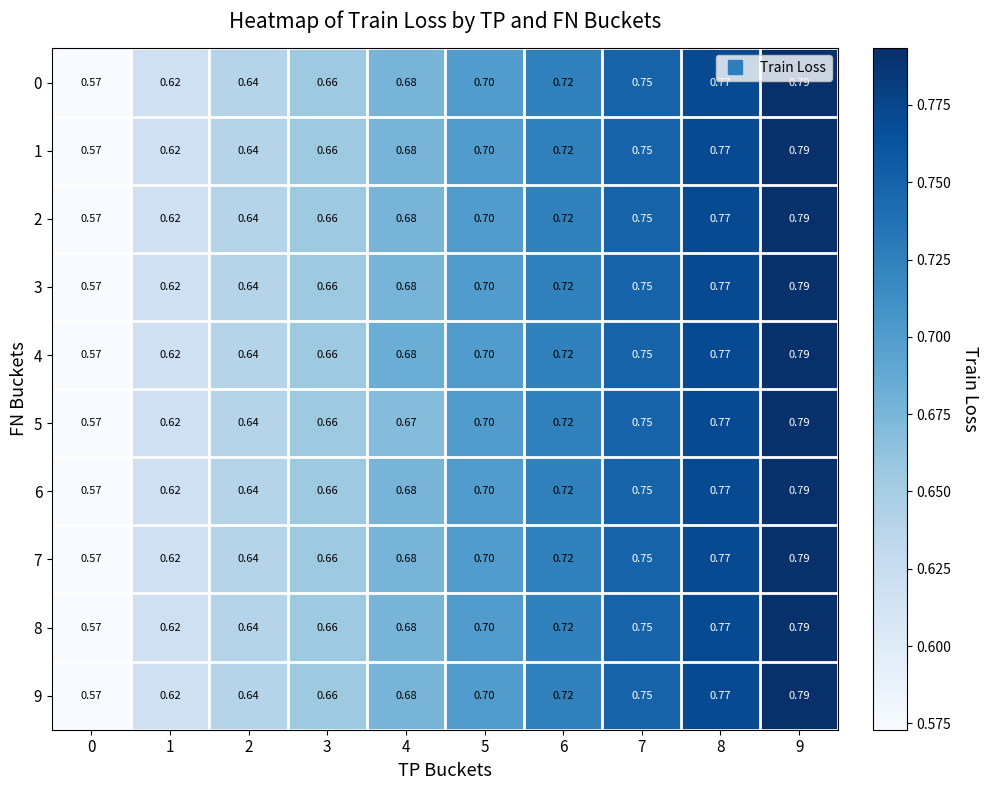

Is the value of 8 at 3 greater than the value of 5 at 1?

Yes